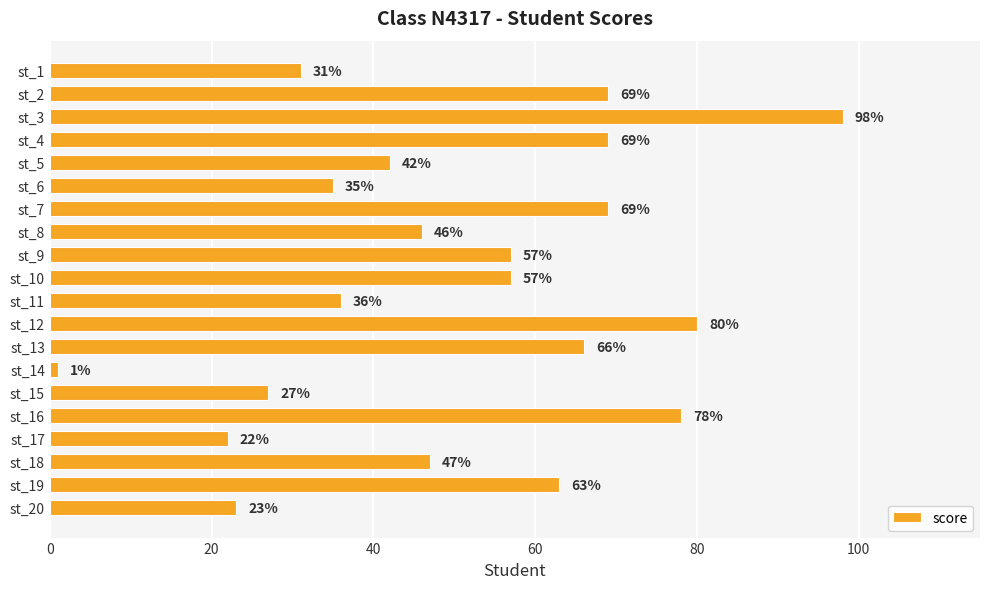

Where is the data nearest to the value 49?

st_18